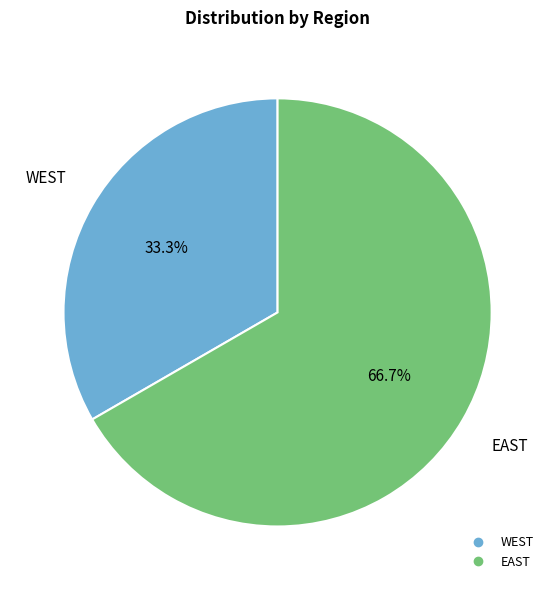

Between EAST and WEST, which is larger?

EAST